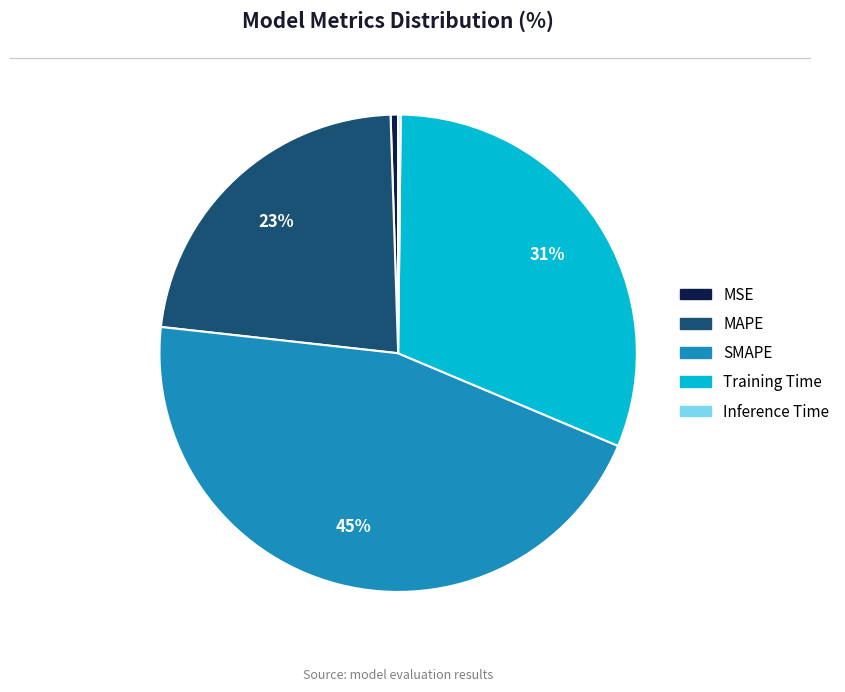

To the nearest percent, what percentage of the pie is MAPE?

23%